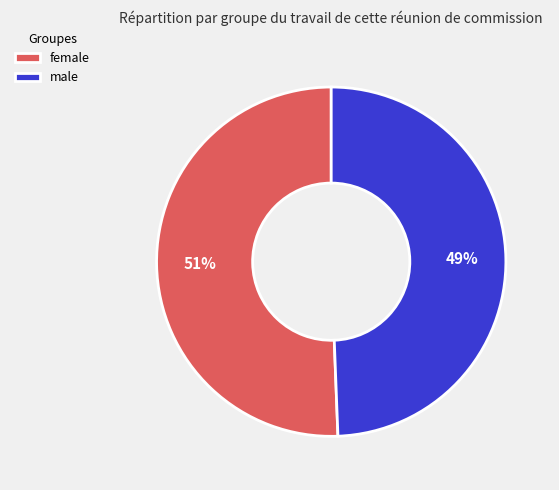

How many slices are in this pie chart?

2